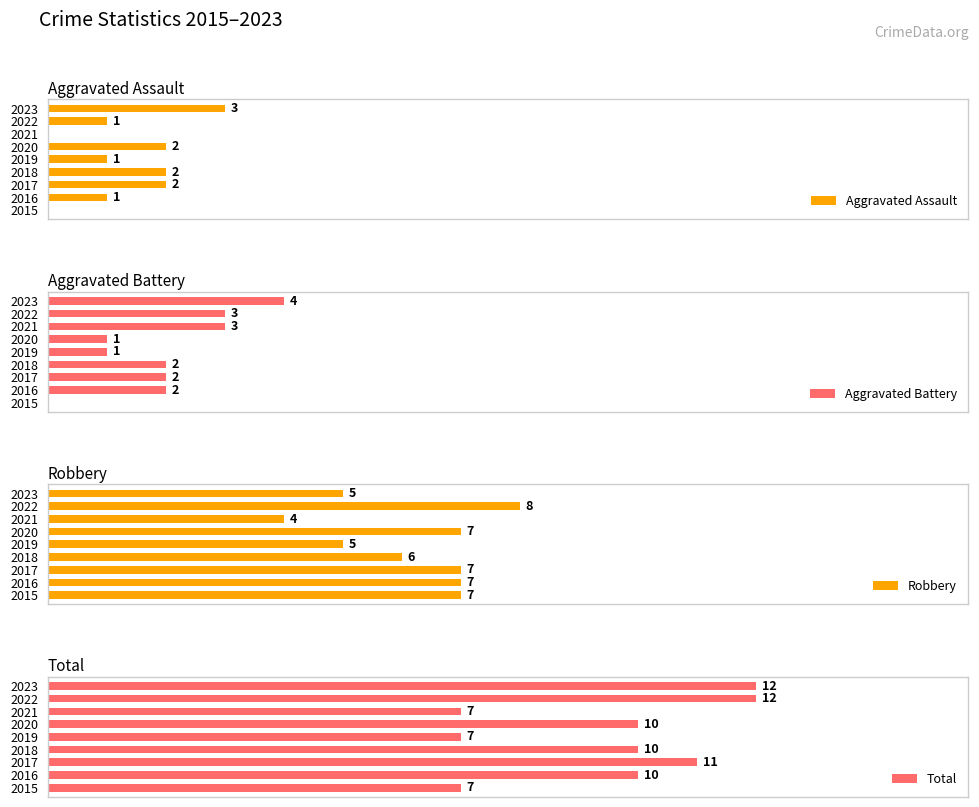

The Total series shows 2 at 2017. True or false?

False